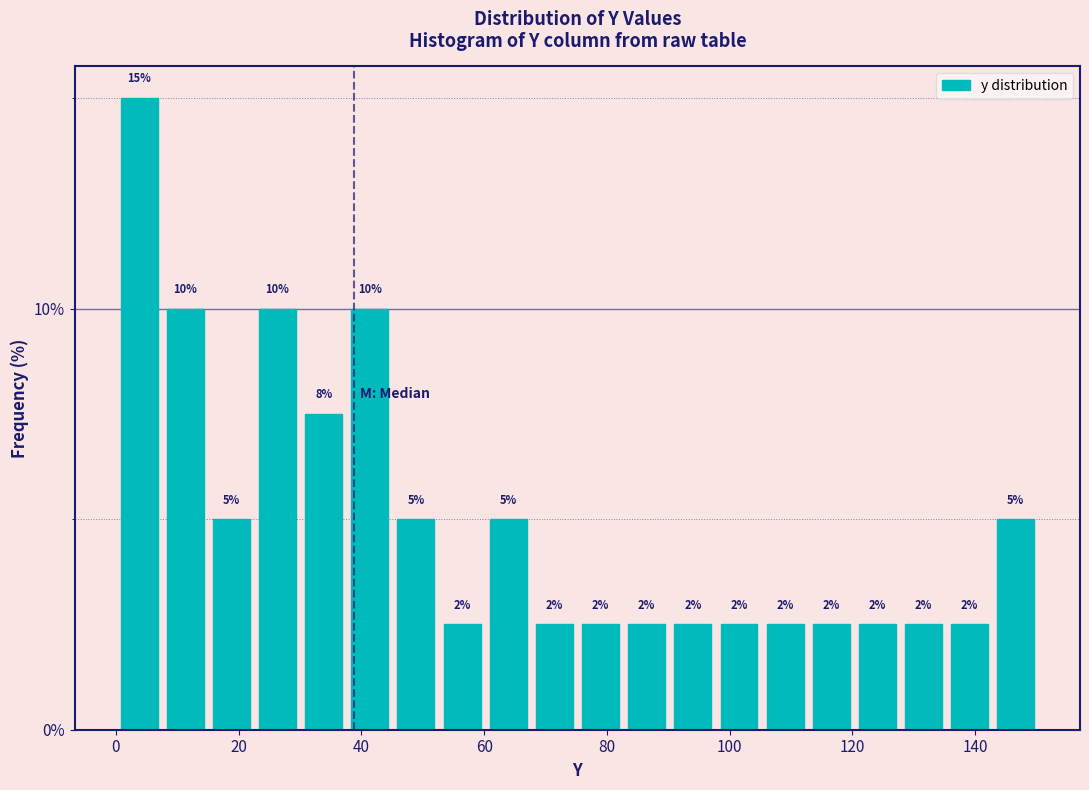

Read against the x-axis, roughly where is the centre of the tallest bar?

4